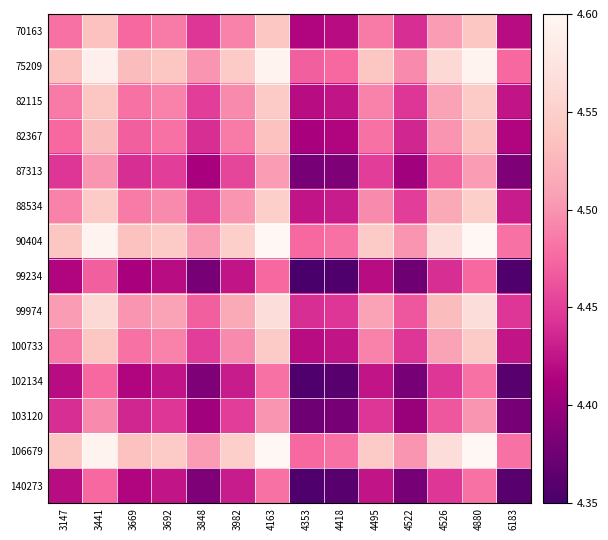

What is the total value across all series at 4522?

62.1